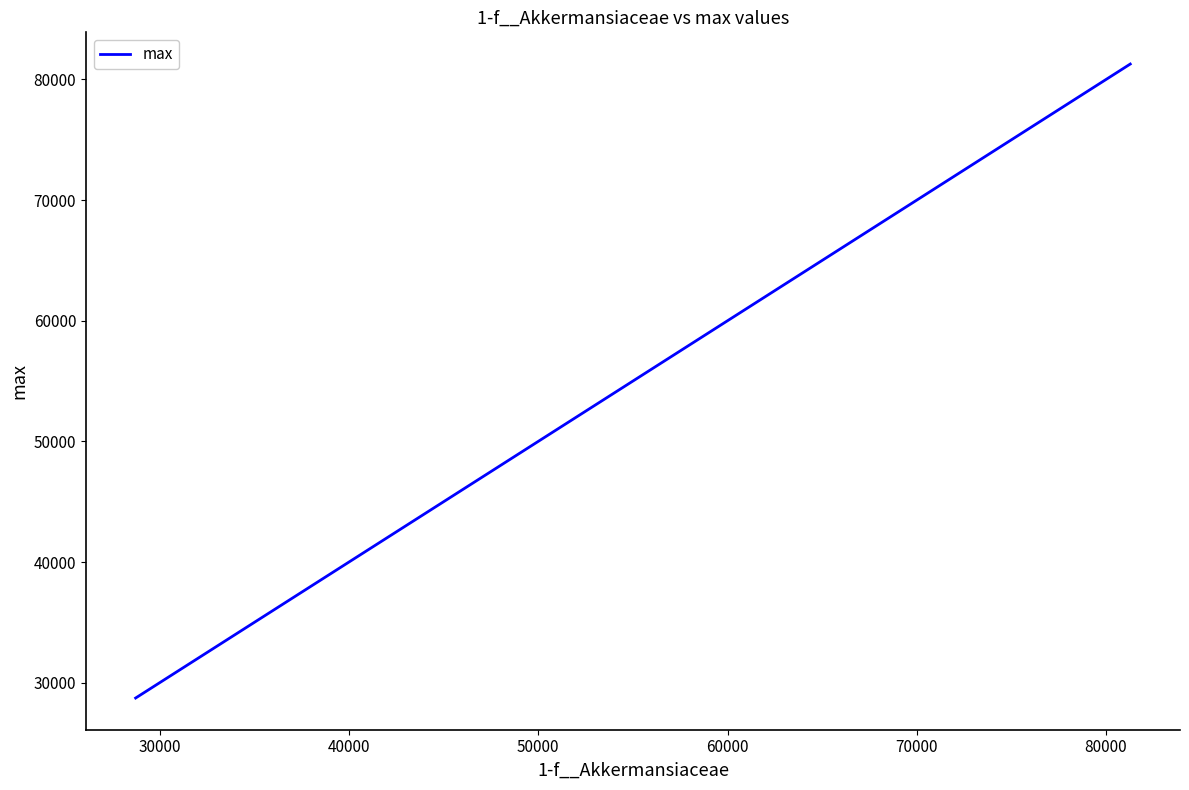

What is the minimum value shown in the chart?

28724.4